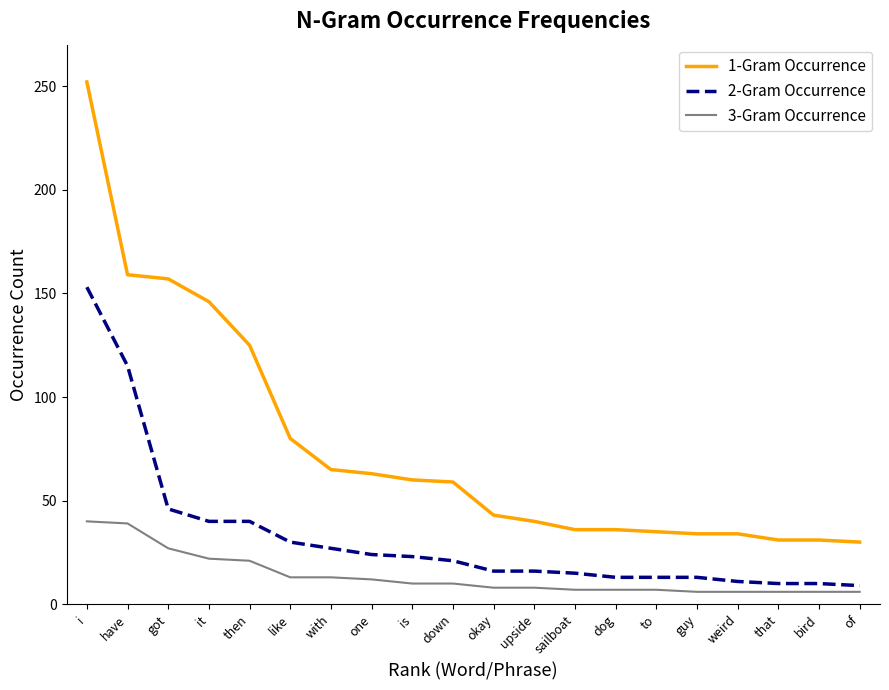

List the series in order of their overall mean, highest first.

1-Gram Occurrence, 2-Gram Occurrence, 3-Gram Occurrence